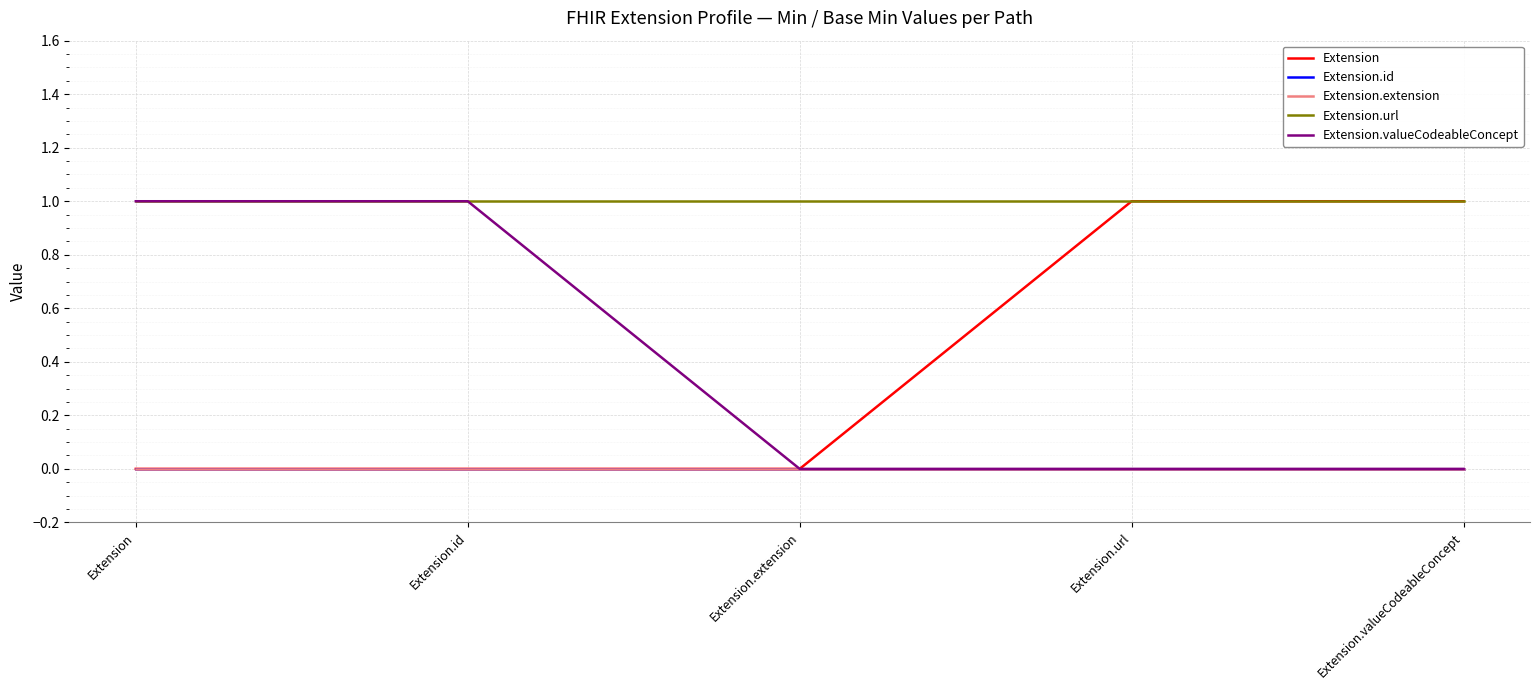

What is the total value across all series at Extension.url?

2